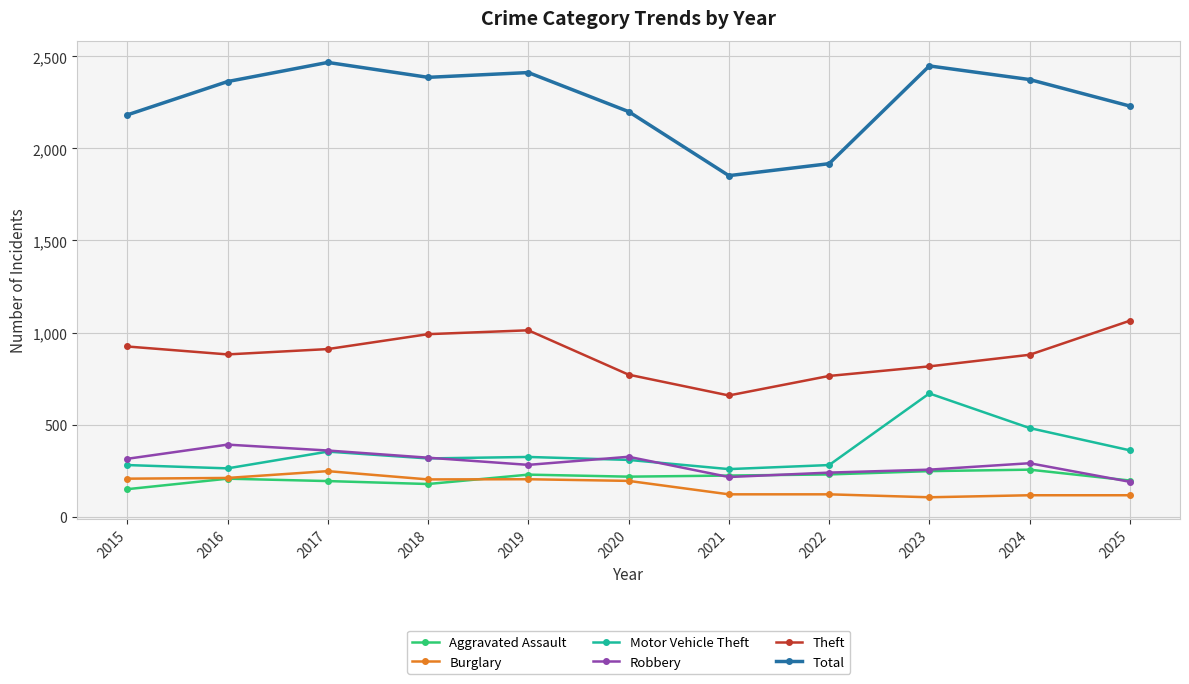

How many interior local valleys does the Theft series have?

2